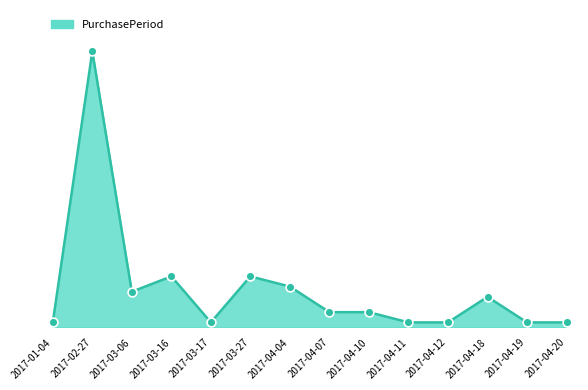

Approximately how many times larger is the value at 2017-03-06 compared to 2017-03-17?

7.0